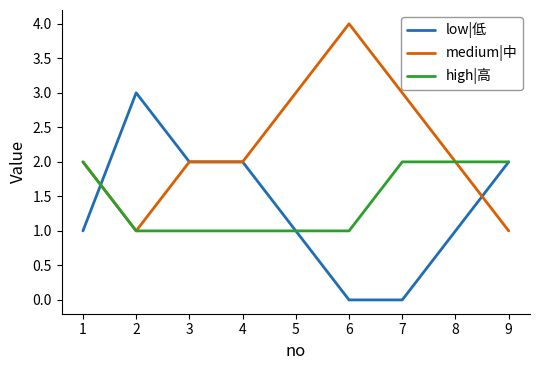

Which category has the highest value across all series?

6